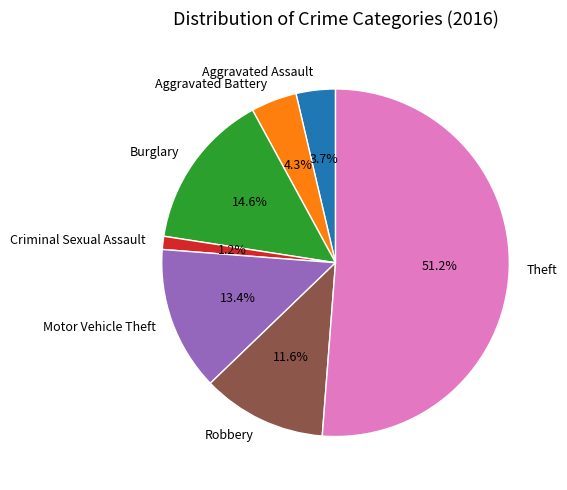

Does any single category account for the majority?

Yes